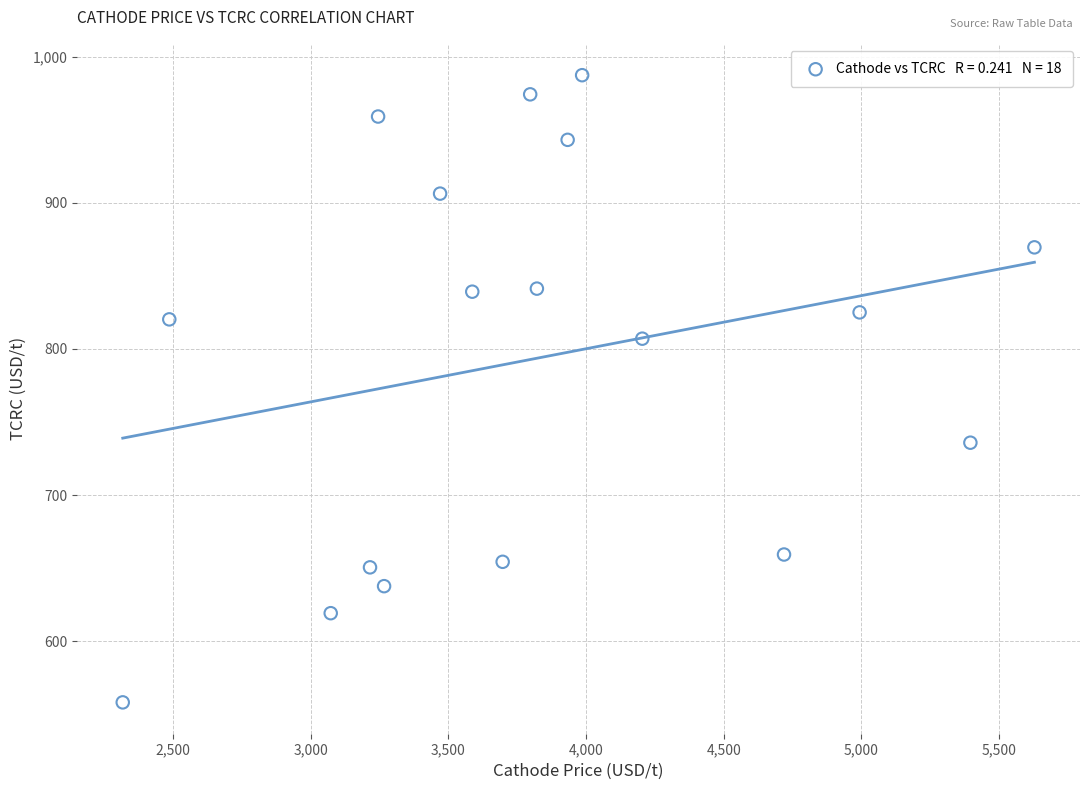

What is the range of Y values (max minus min)?

429.5